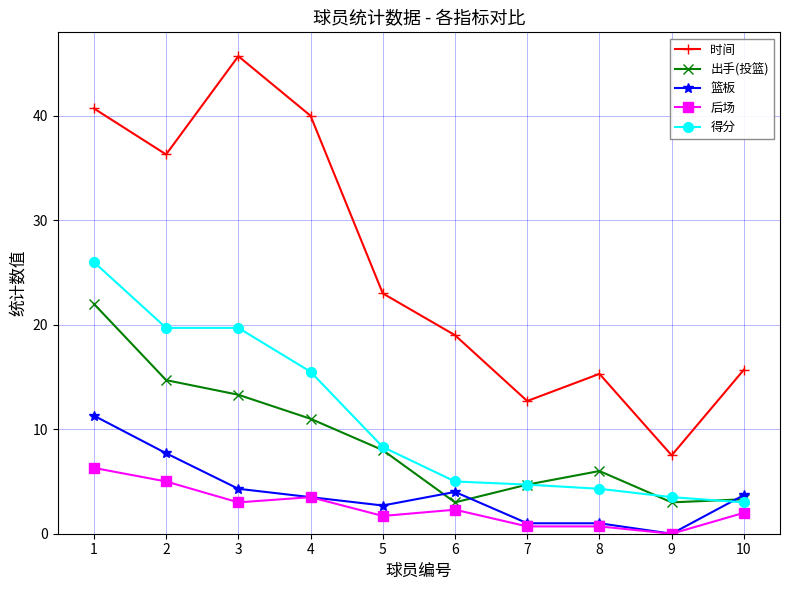

Rank the series by their maximum value, from highest to lowest.

时间, 得分, 出手(投篮), 篮板, 后场